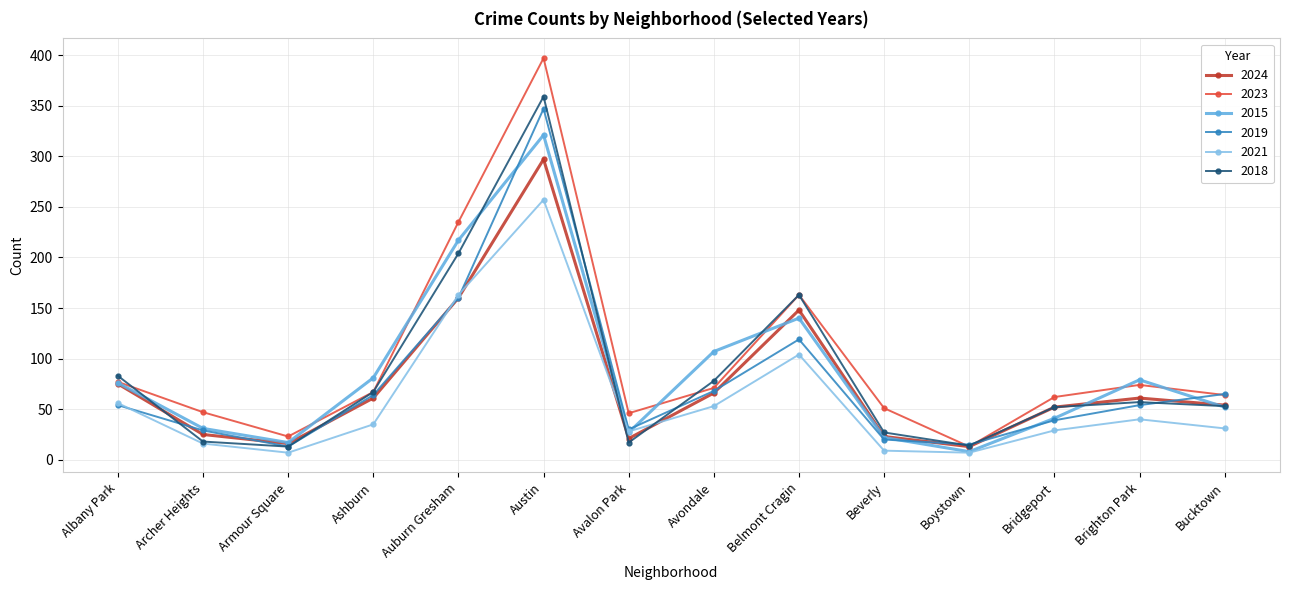

Which series changed the most between Avalon Park and Bridgeport?

2018